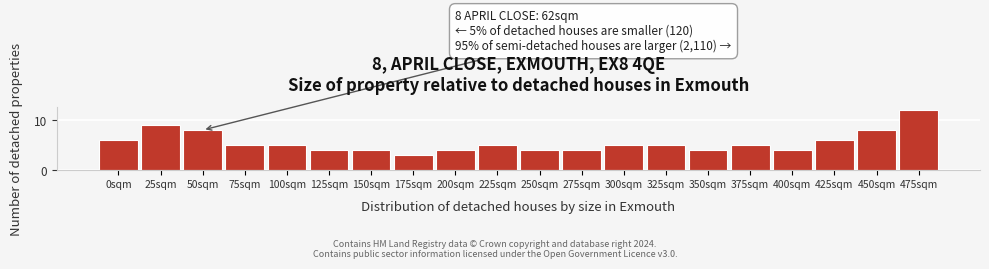

Reading left to right, list all the values displayed in this chart.

0sqm=6	25sqm=9	50sqm=8	75sqm=5	100sqm=5	125sqm=4	150sqm=4	175sqm=3	200sqm=4	225sqm=5	250sqm=4	275sqm=4	300sqm=5	325sqm=5	350sqm=4	375sqm=5	400sqm=4	425sqm=6	450sqm=8	475sqm=12